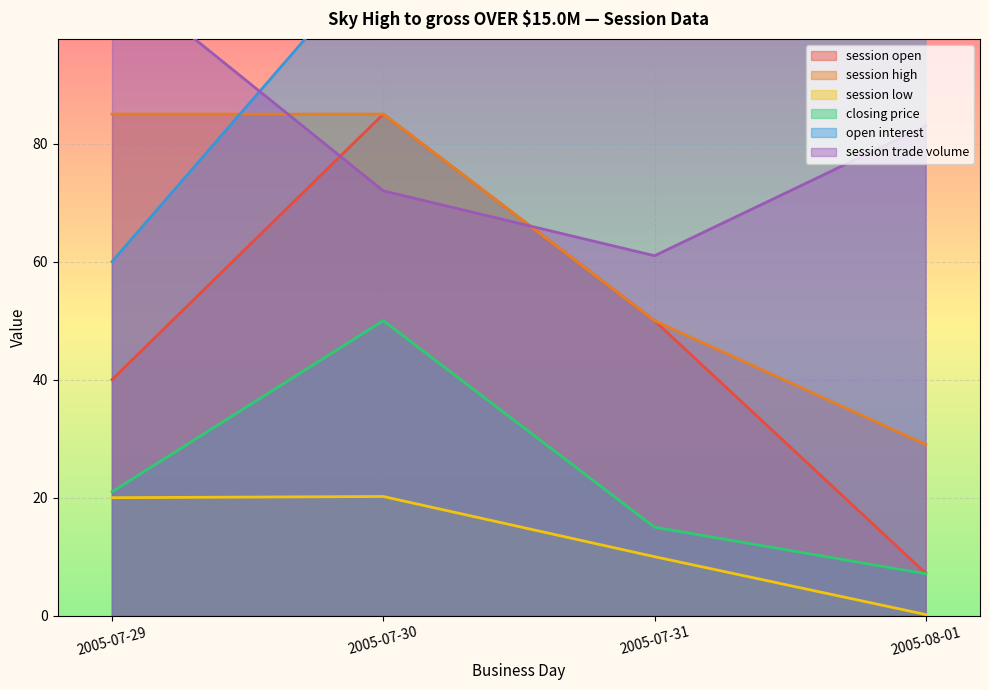

Between 2005-08-01 and 2005-07-30, which is larger?

2005-07-30